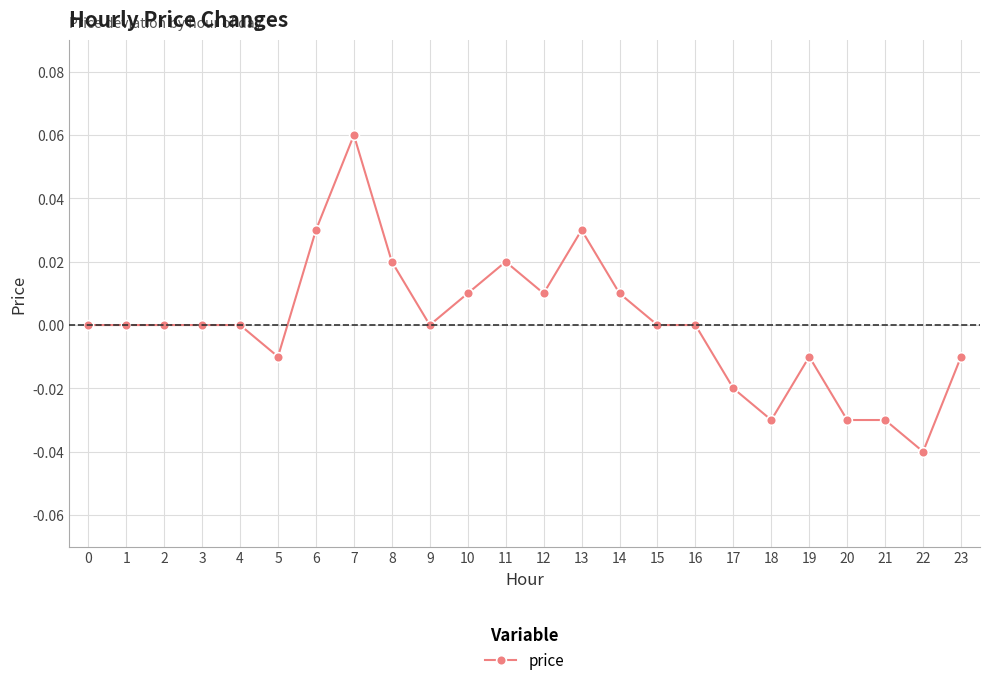

Is it true that the value at 15 is 0.0?

True